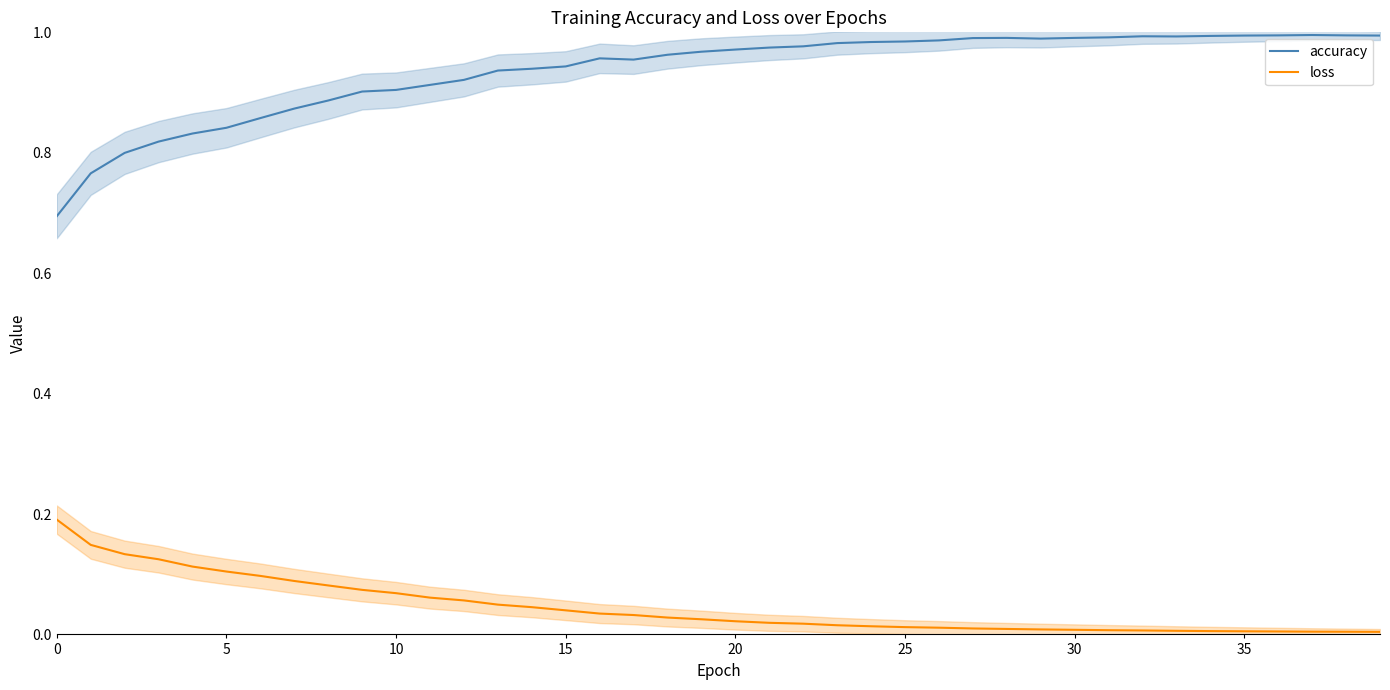

Reading left to right, extract all data points from this chart.

accuracy: 0.7	0.8	0.8	0.8	0.8	0.8	0.9	0.9	0.9	0.9	0.9	0.9	0.9	0.9	0.9	0.9	1.0	1.0	1.0	1.0	1.0	1.0	1.0	1.0	1.0	1.0	1.0	1.0	1.0	1.0	1.0	1.0	1.0	1.0	1.0	1.0	1.0	1.0	1.0	1.0
loss: 0.2	0.1	0.1	0.1	0.1	0.1	0.1	0.1	0.1	0.1	0.1	0.1	0.1	0.0	0.0	0.0	0.0	0.0	0.0	0.0	0.0	0.0	0.0	0.0	0.0	0.0	0.0	0.0	0.0	0.0	0.0	0.0	0.0	0.0	0.0	0.0	0.0	0.0	0.0	0.0